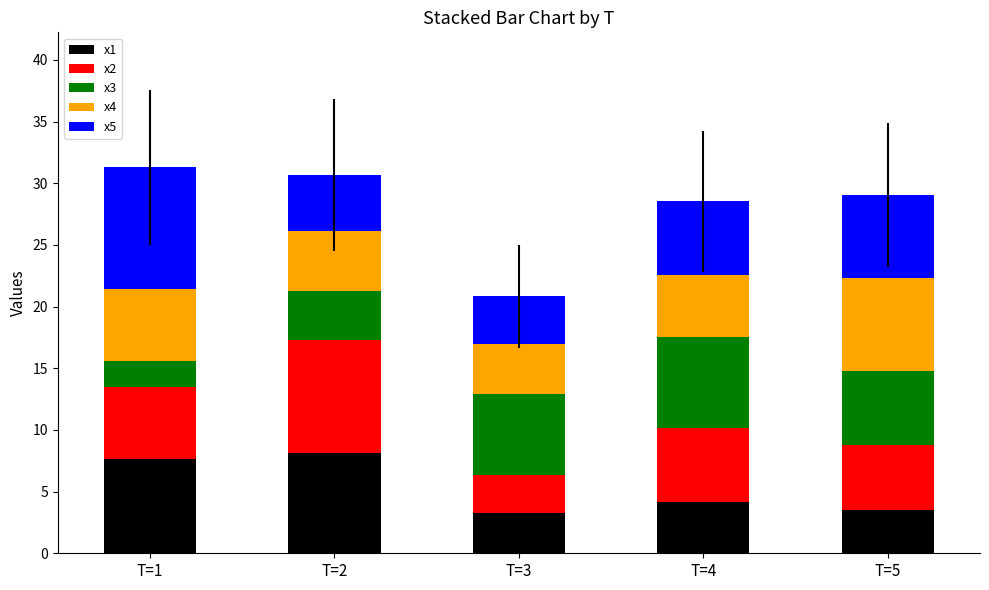

What is the minimum value for x1?

3.3